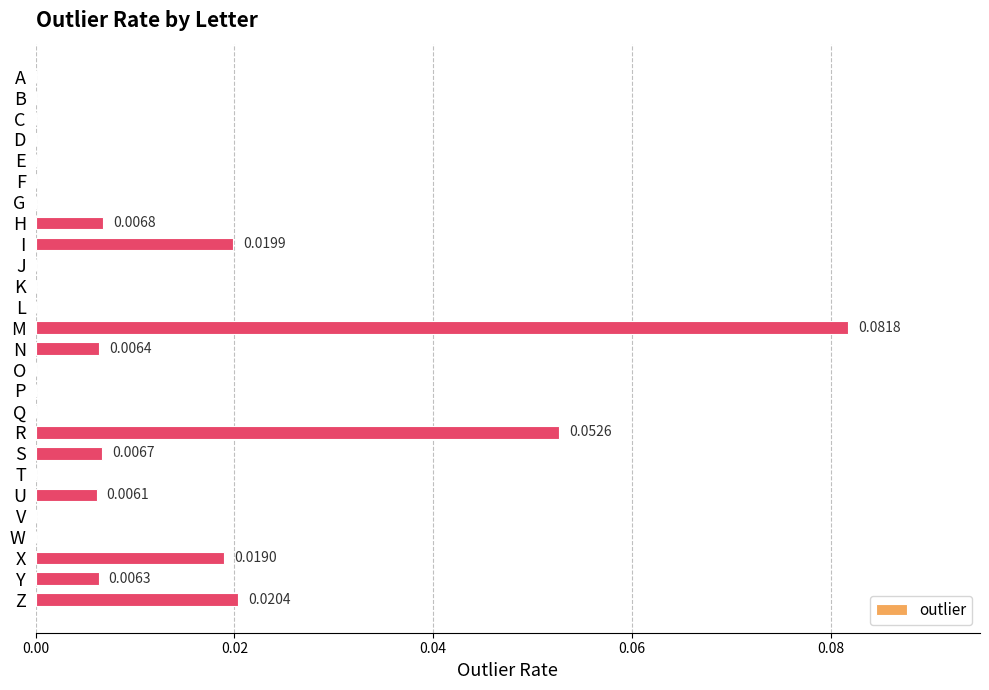

Which has a higher value, V or N?

N